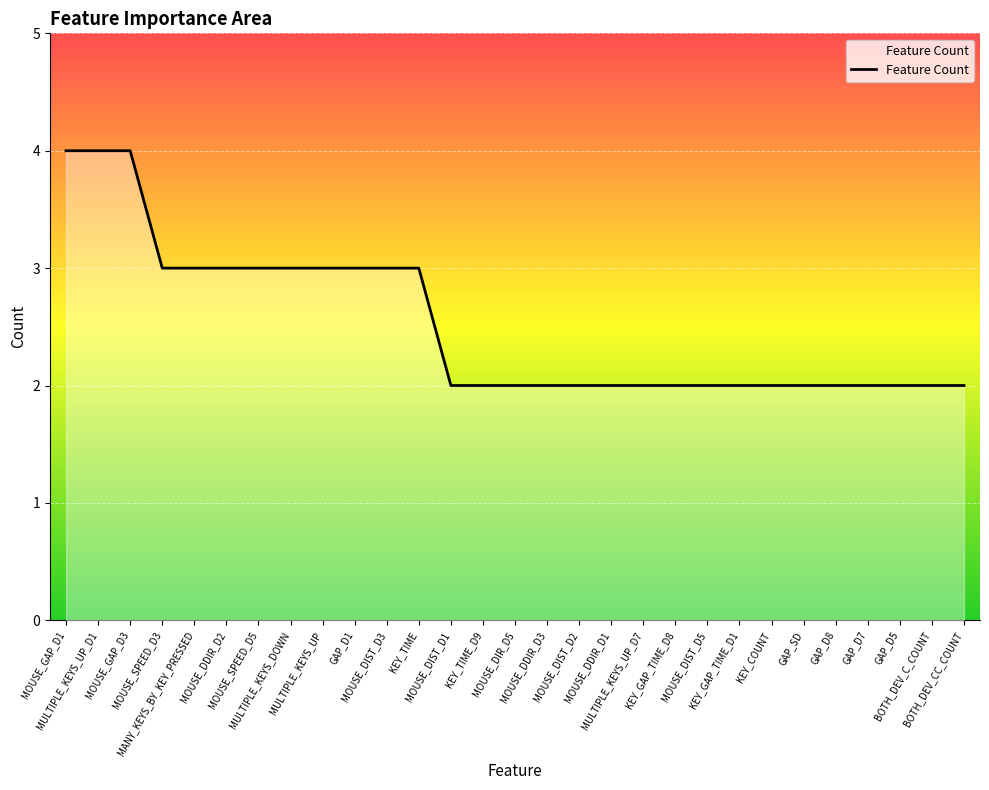

Reading left to right, extract all data points from this chart.

MOUSE_GAP_D1=4	MULTIPLE_KEYS_UP_D1=4	MOUSE_GAP_D3=4	MOUSE_SPEED_D3=3	MANY_KEYS_BY_KEY_PRESSED=3	MOUSE_DDIR_D2=3	MOUSE_SPEED_D5=3	MULTIPLE_KEYS_DOWN=3	MULTIPLE_KEYS_UP=3	GAP_D1=3	MOUSE_DIST_D3=3	KEY_TIME=3	MOUSE_DIST_D1=2	KEY_TIME_D9=2	MOUSE_DIR_D5=2	MOUSE_DDIR_D3=2	MOUSE_DIST_D2=2	MOUSE_DDIR_D1=2	MULTIPLE_KEYS_UP_D7=2	KEY_GAP_TIME_D8=2	MOUSE_DIST_D5=2	KEY_GAP_TIME_D1=2	KEY_COUNT=2	GAP_SD=2	GAP_D8=2	GAP_D7=2	GAP_D5=2	BOTH_DEV_C_COUNT=2	BOTH_DEV_CC_COUNT=2